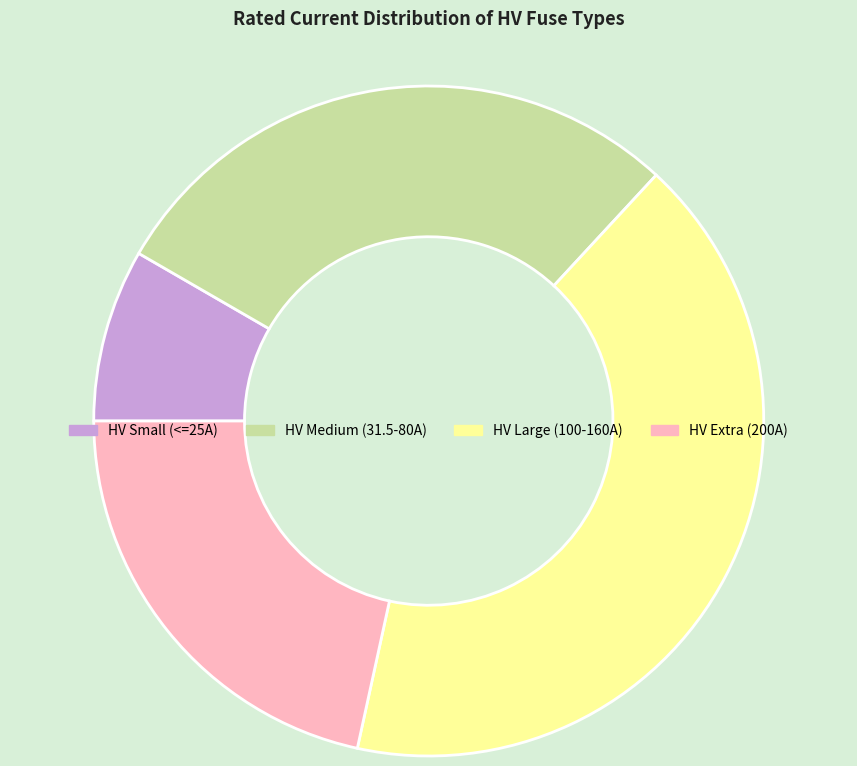

Approximately how many times larger is the value at HV Large (100-160A) compared to HV Extra (200A)?

1.9